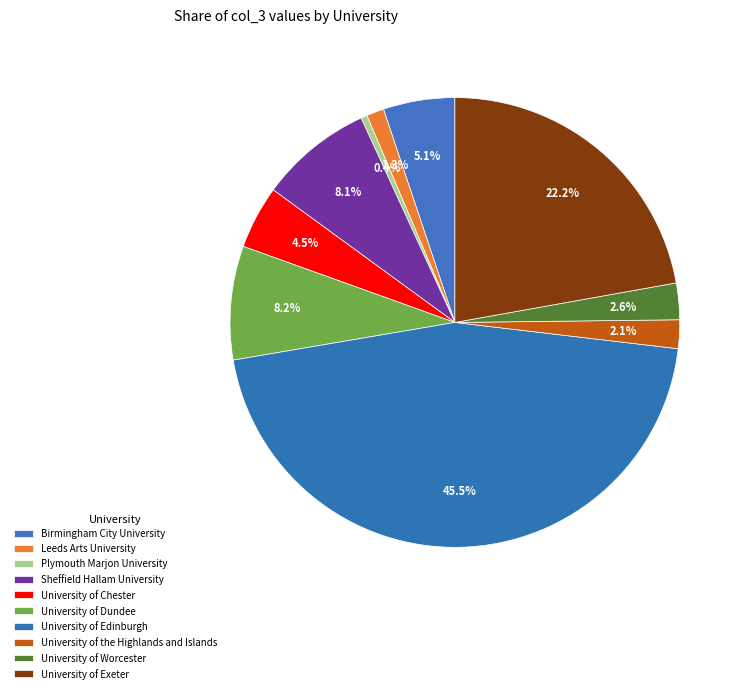

How many segments does this pie chart have?

10